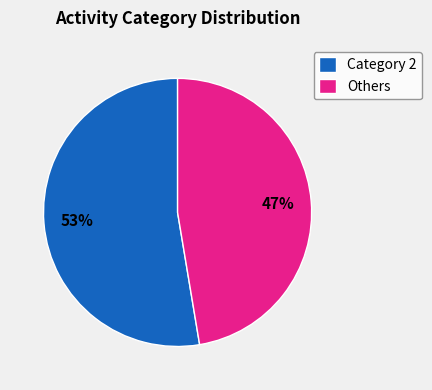

The Category 2 slice represents 53% of the pie. True or false?

True